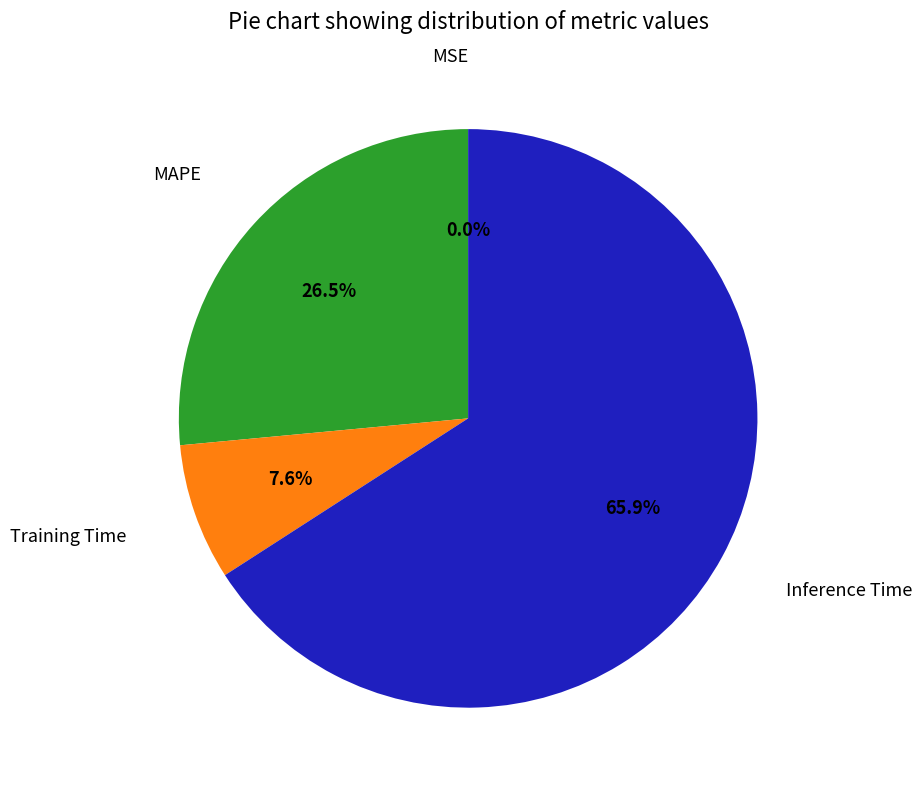

Is there a majority slice in this chart?

Yes